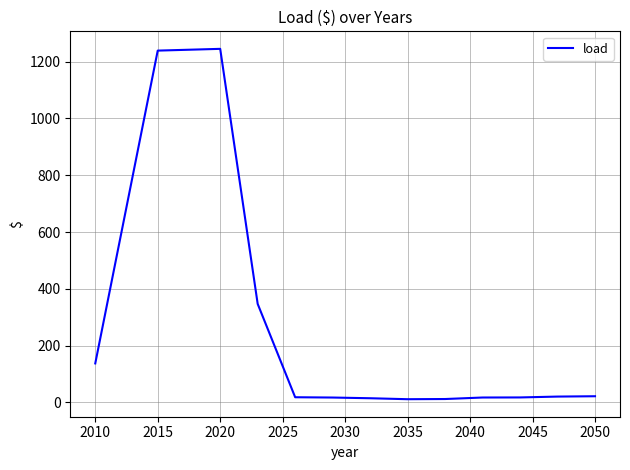

What is the difference between the maximum and minimum values?

1234.3